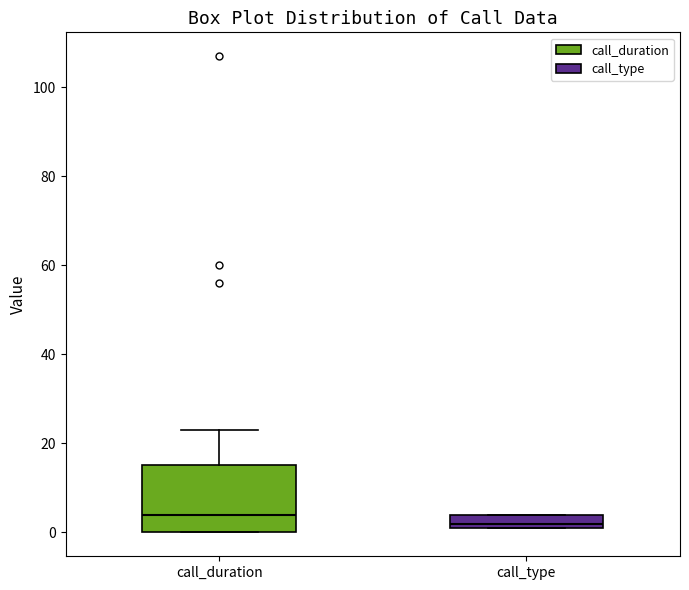

Which box has the lowest median line?

call_type